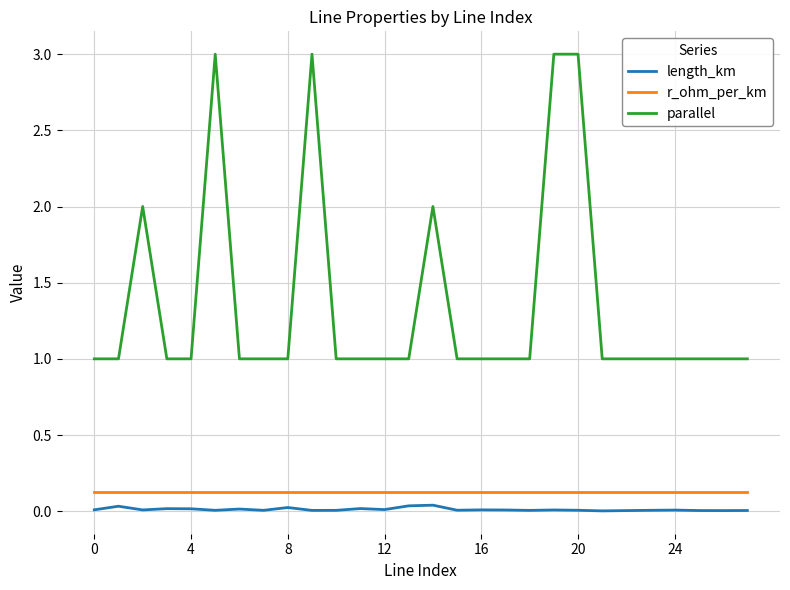

Which series has the largest total across all categories?

parallel